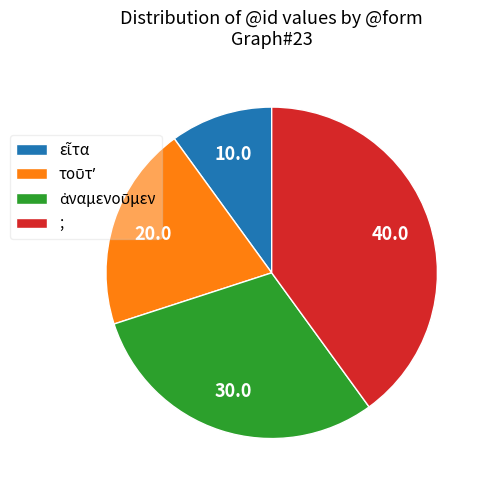

How many slices are in this pie chart?

4